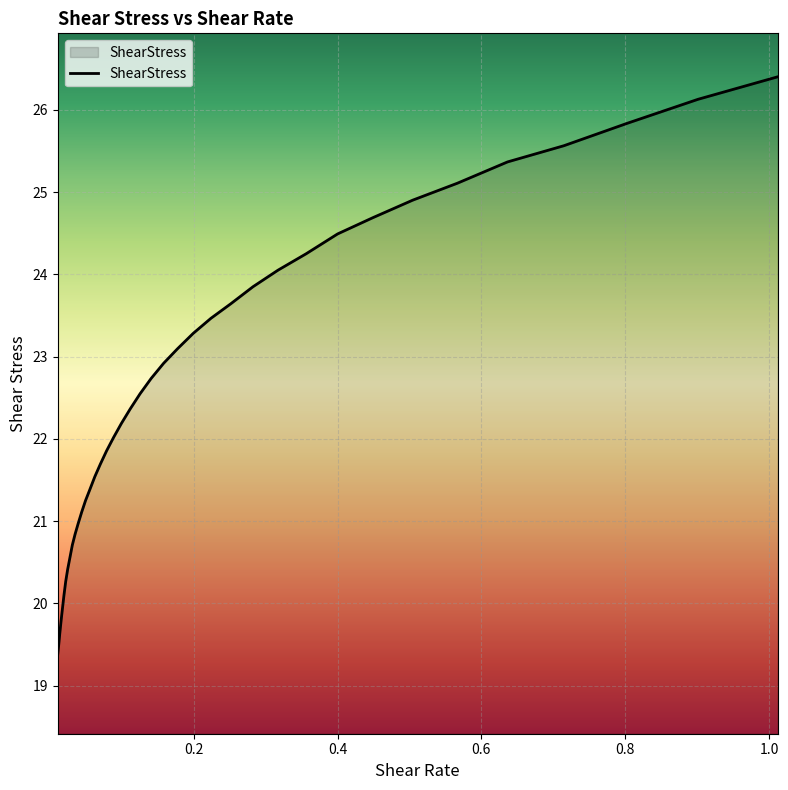

What is the difference between the maximum and minimum values?

7.0